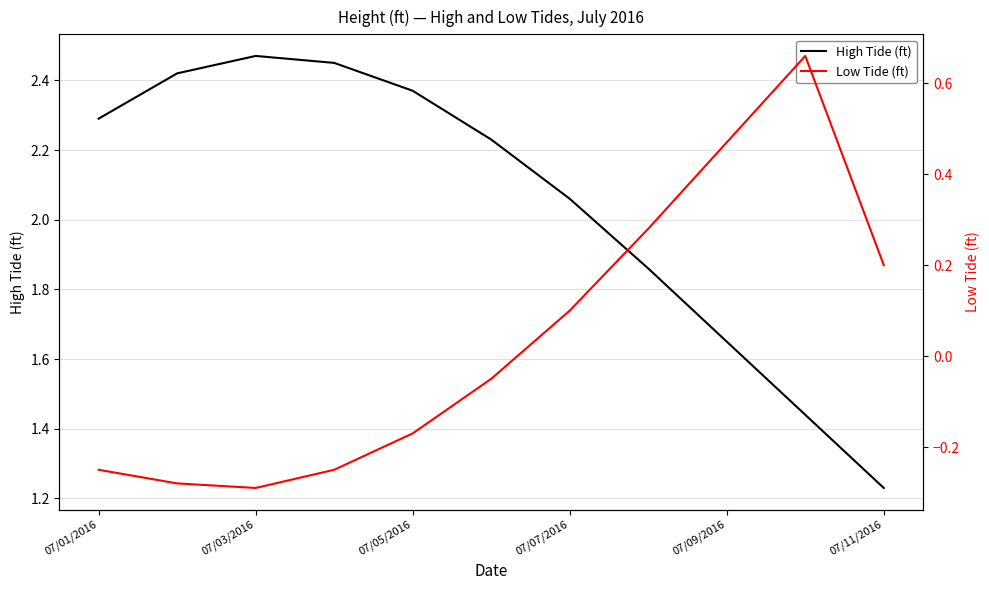

The value of High Tide (ft) at 07/11/2016 is 0.8. True or false?

False